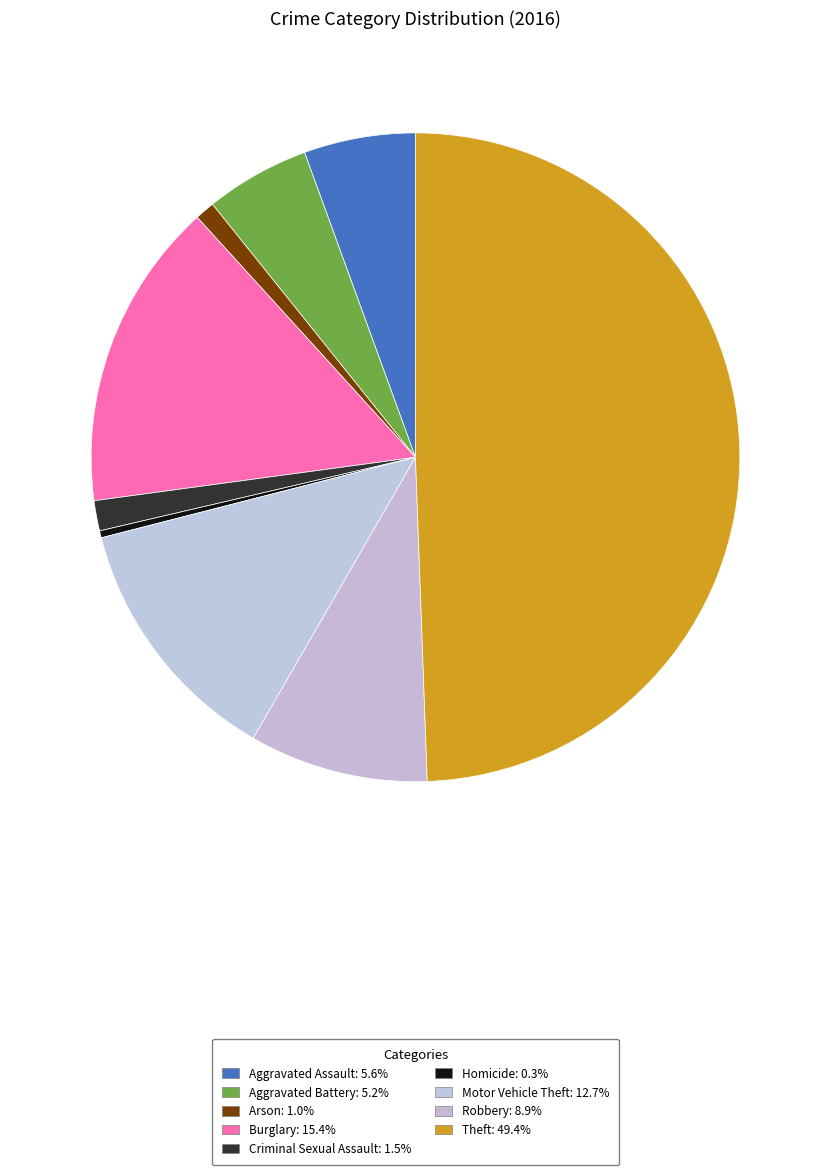

True or false: Arson accounts for 1% of the total.

True